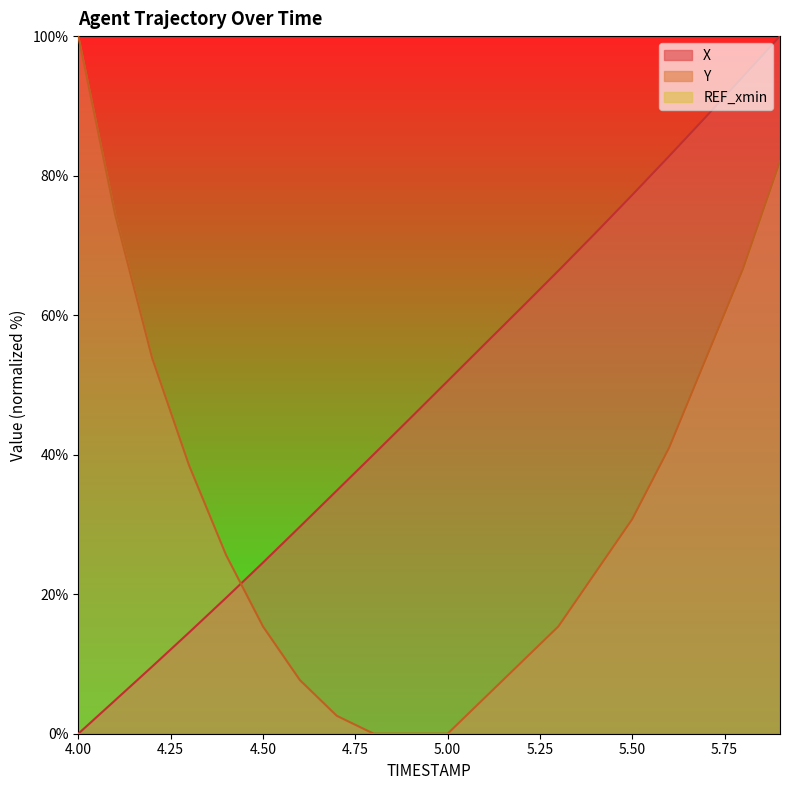

Between 5.1 and 5.8, which series saw the biggest shift?

Y